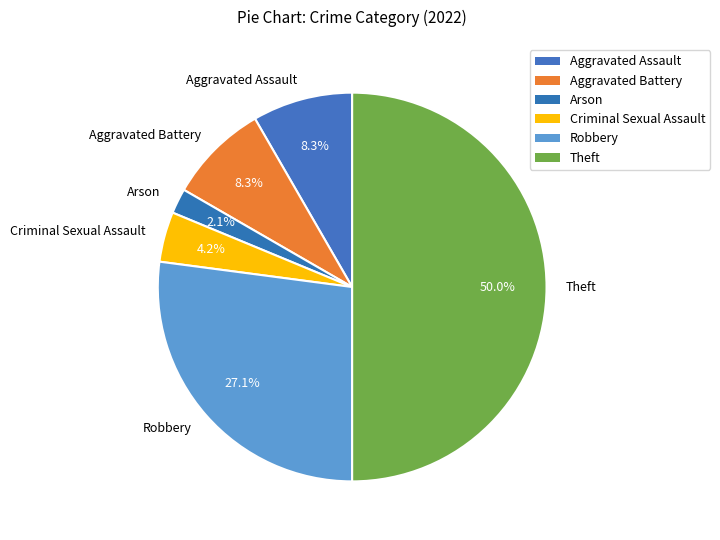

Is it true that Robbery is 27% of the pie?

True